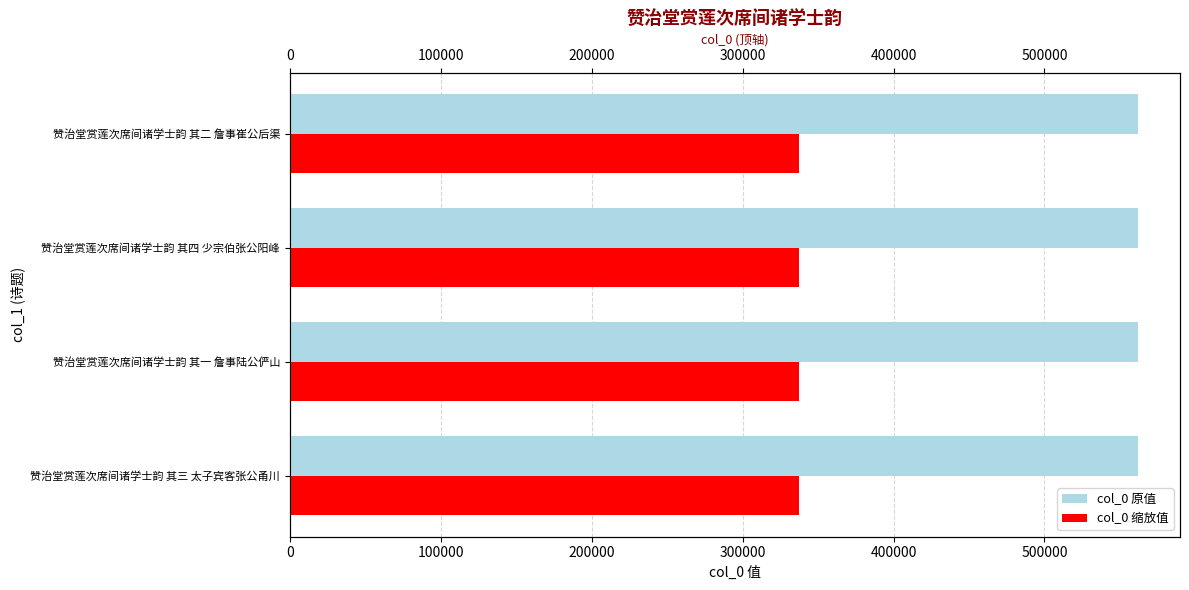

What is the difference between the highest and lowest values at 赞治堂赏莲次席间诸学士韵 其一 詹事陆公俨山?

224676.4